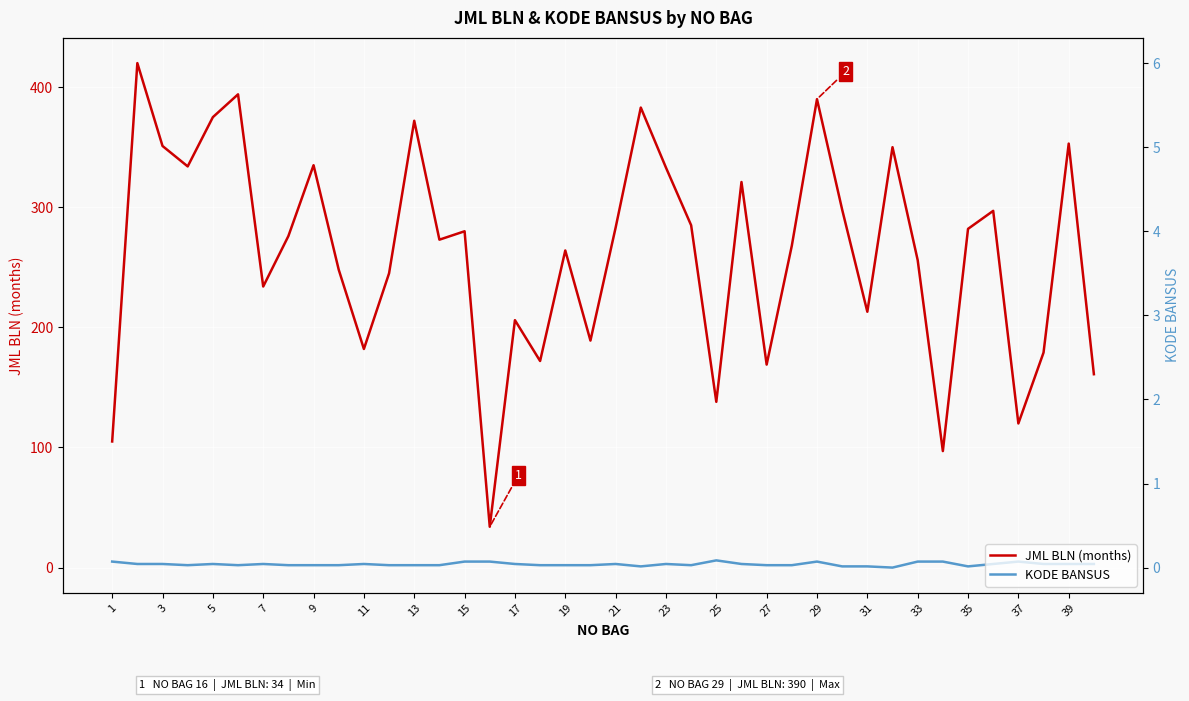

Rank the series by their maximum value, from highest to lowest.

JML BLN (months), KODE BANSUS